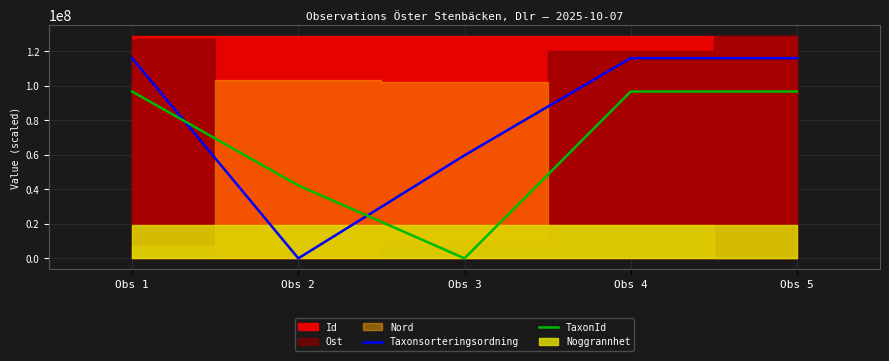

True or false: TaxonId and Taxonsorteringsordning cross at least once.

True